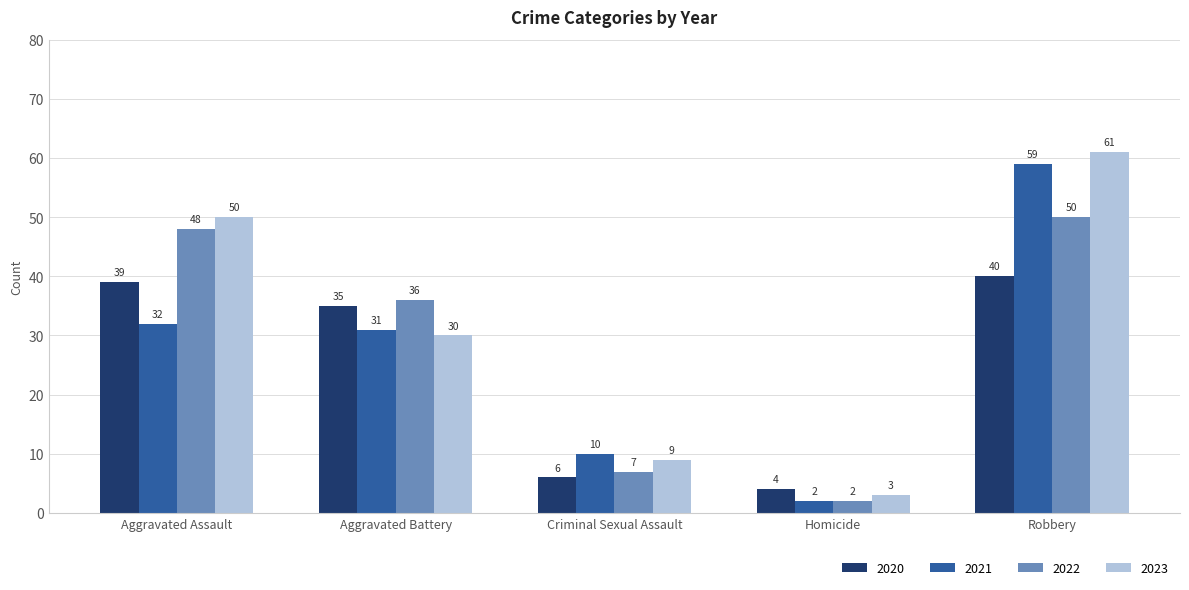

Does the chart contain any negative values?

No